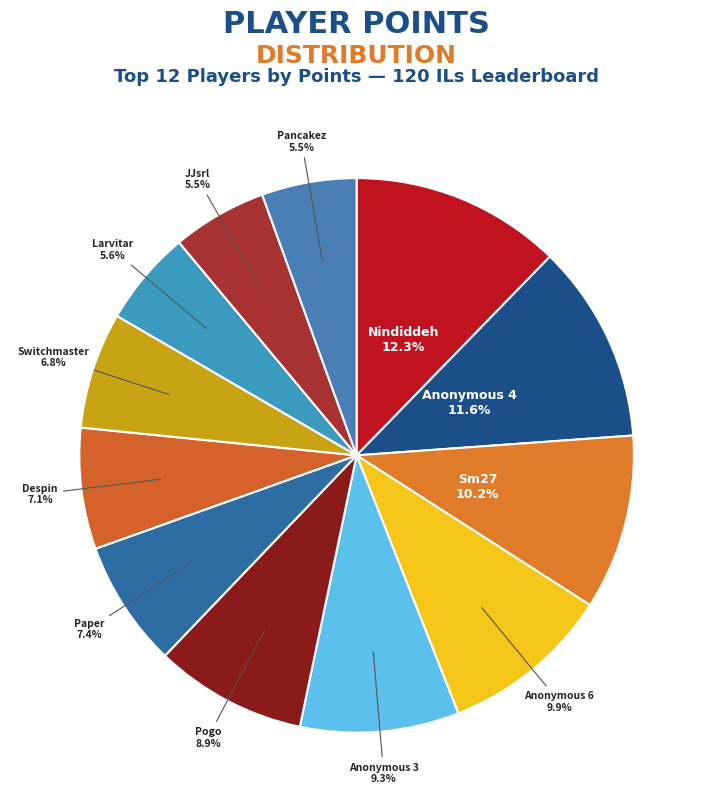

Do Larvitar and Anonymous 3 together represent more than half of the pie?

No